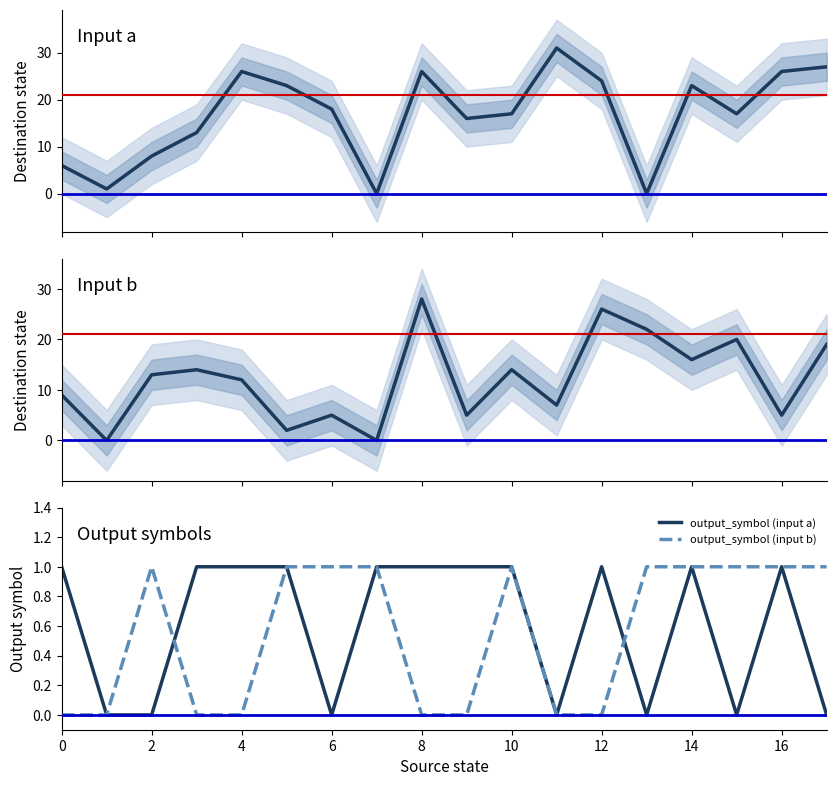

True or false: output_symbol (input a) has a value of 0 at 2.

True